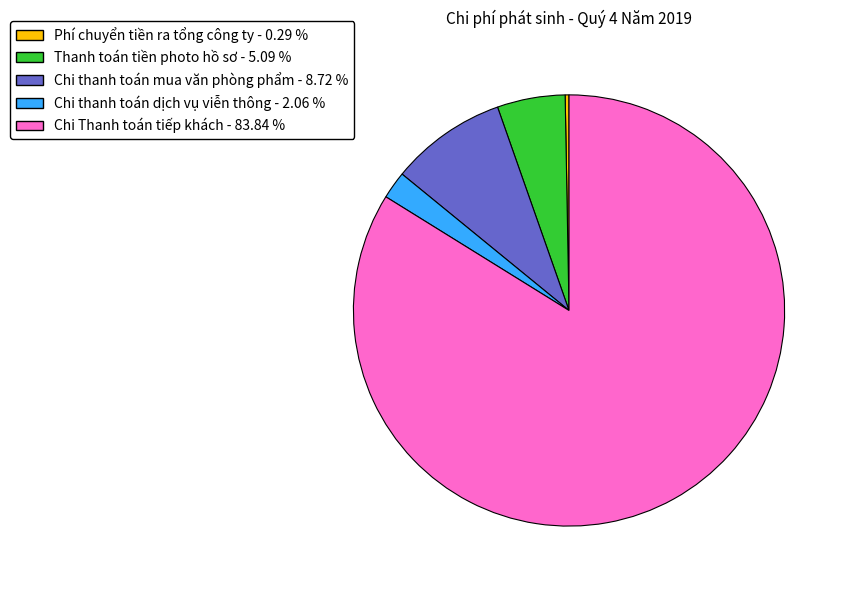

Combined, do Chi thanh toán dịch vụ viễn thông - 2.06 % and Chi thanh toán mua văn phòng phẩm - 8.72 % account for over 50%?

No